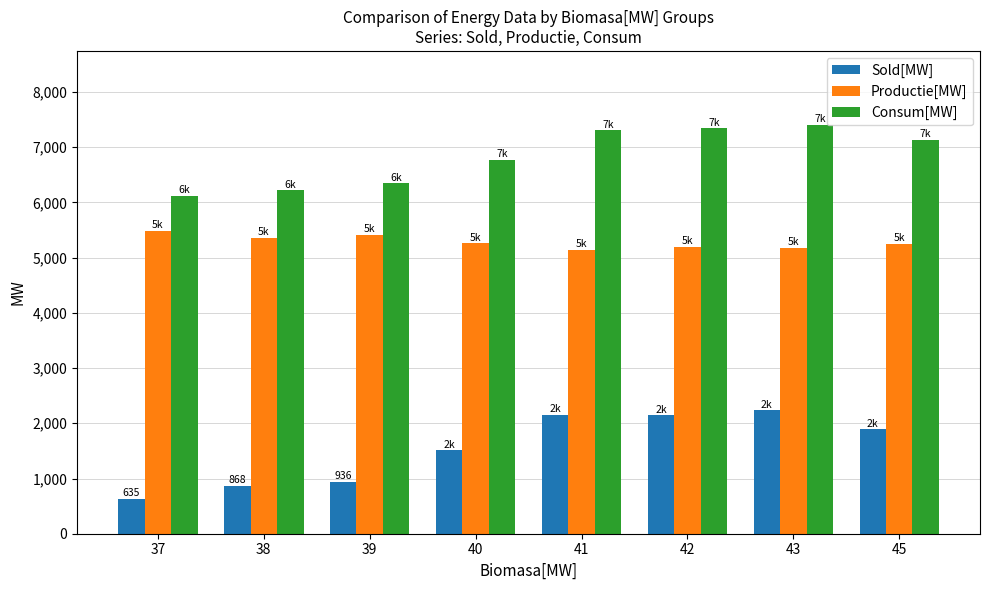

What is the spread (max minus min) of values at 37?

5482